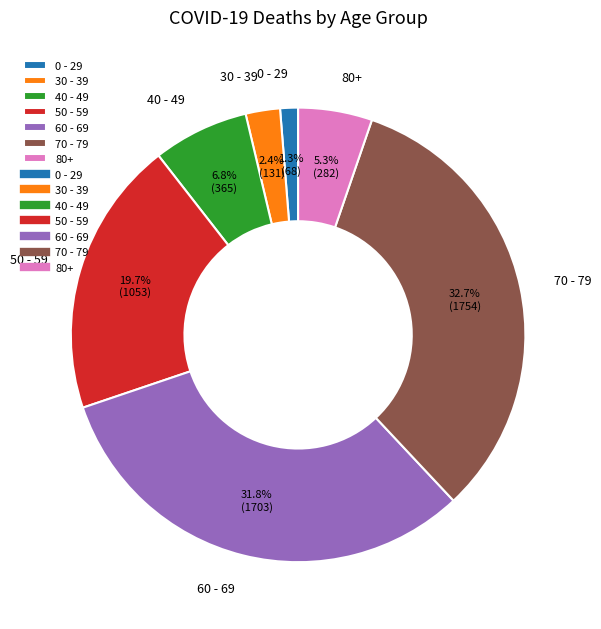

To the nearest percent, what is the difference between the largest and smallest slice percentages?

31%